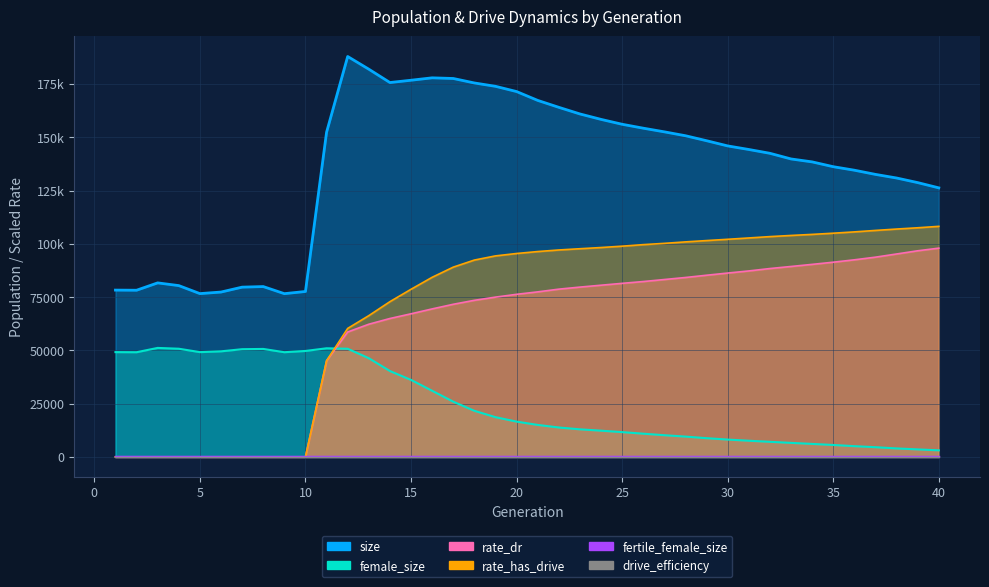

True or false: rate_dr and rate_has_drive cross at least once.

False